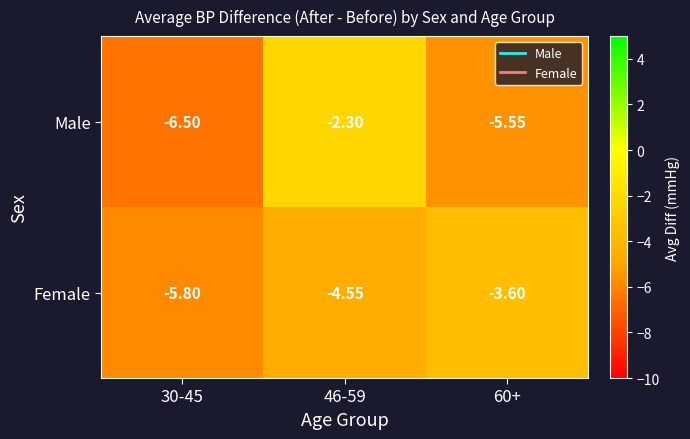

How many values in the Female series are below -4?

2